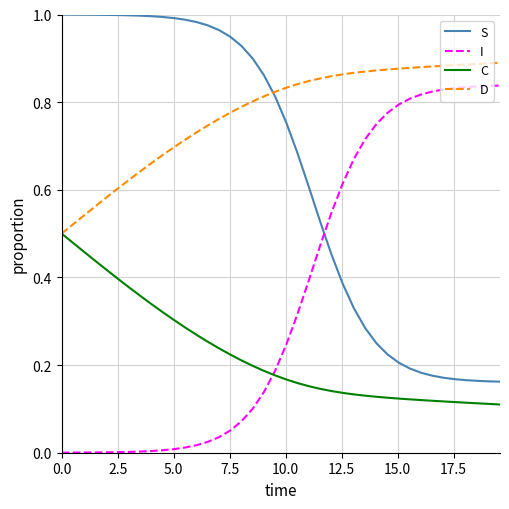

Which series has the largest total across all categories?

D